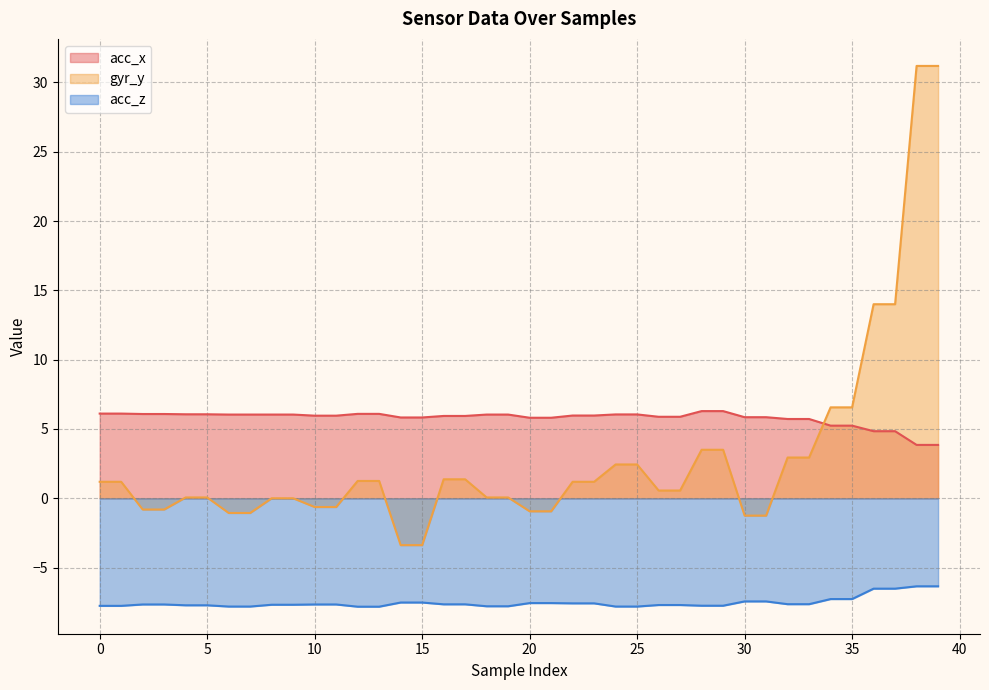

List the labels in order of acc_z value, smallest first.

12, 13, 6, 7, 24, 25, 18, 19, 0, 1, 28, 29, 4, 5, 26, 27, 8, 9, 2, 3, 10, 11, 16, 17, 32, 33, 22, 23, 20, 21, 14, 15, 30, 31, 34, 35, 36, 37, 38, 39